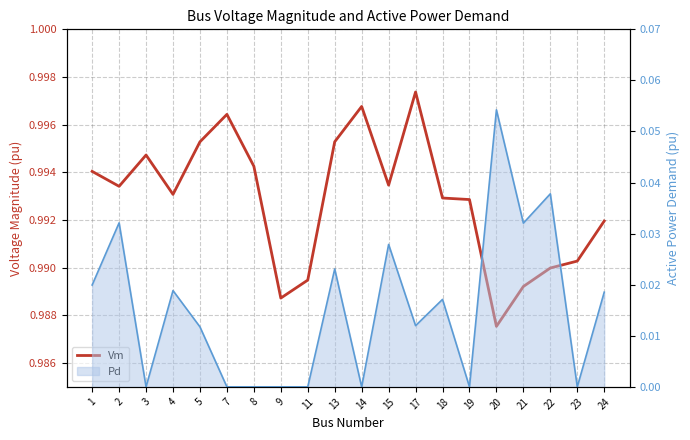

List the labels in order of value, largest first.

17, 14, 7, 13, 5, 3, 8, 1, 15, 2, 4, 18, 19, 24, 23, 22, 11, 21, 9, 20